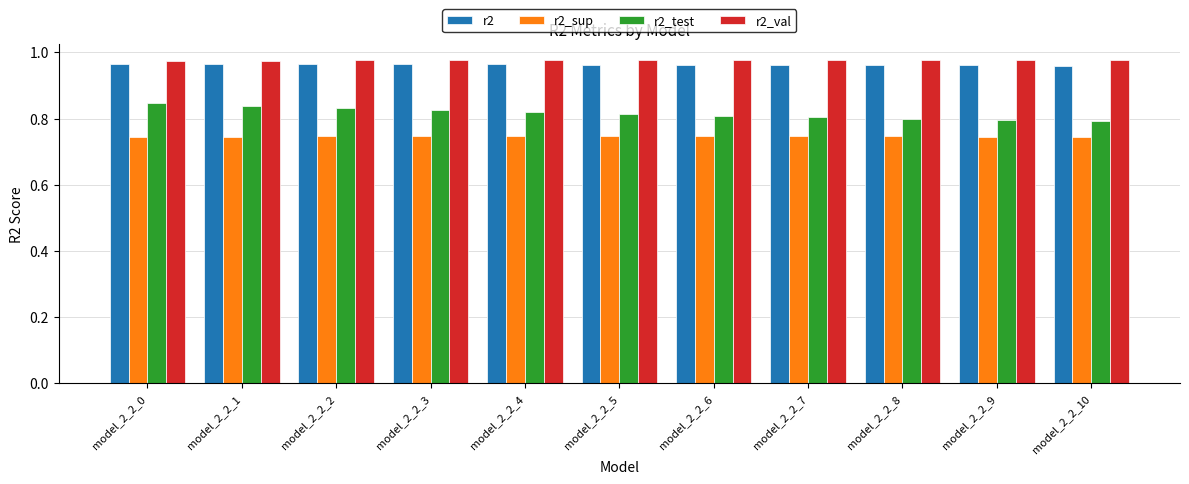

Rank the series by their maximum value, from lowest to highest.

r2_sup, r2_test, r2, r2_val